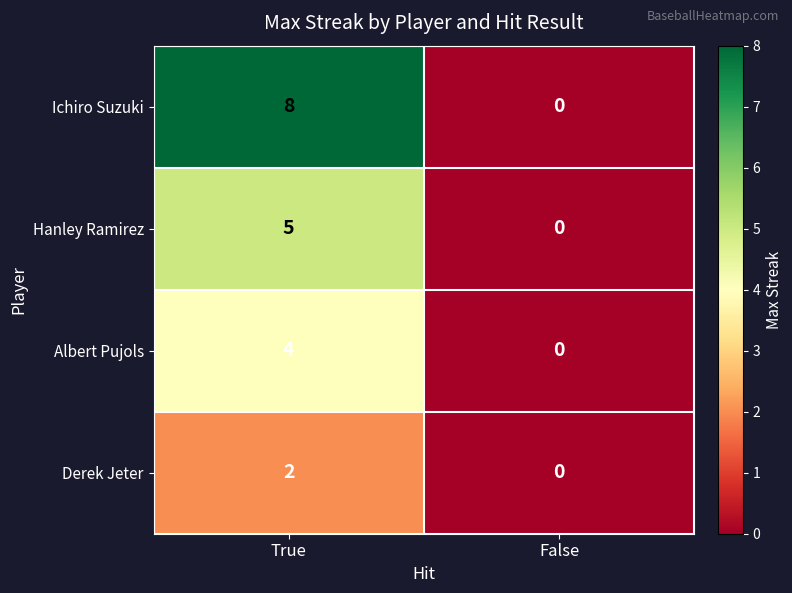

How many data points does each series have?

2